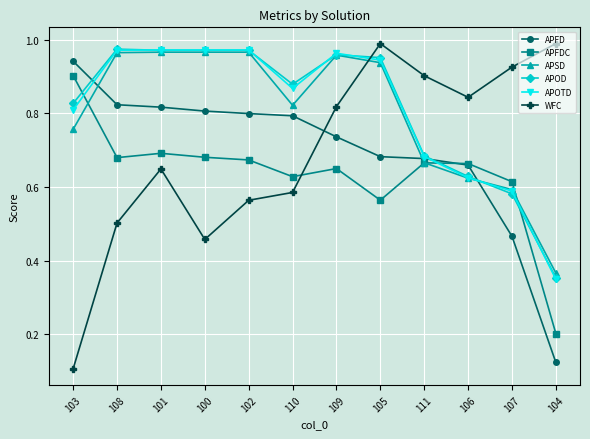

True or false: WFC has more than 0 interior local peaks.

True